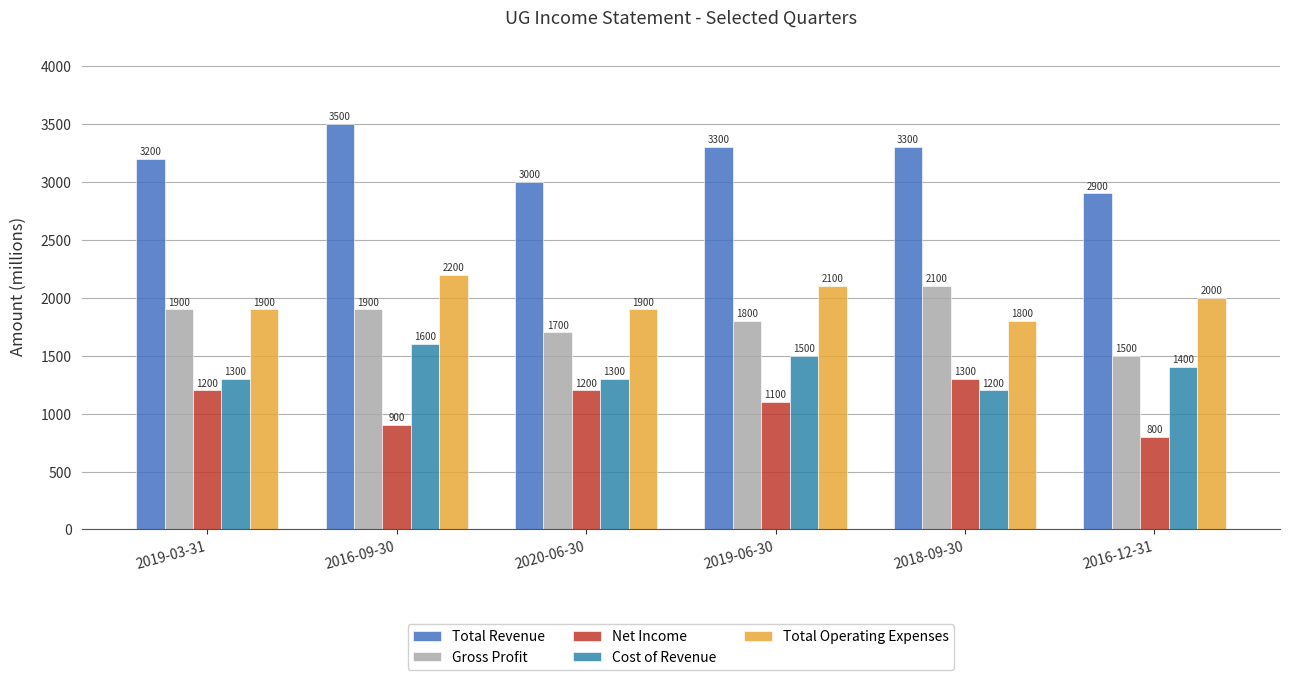

Rank the series by their maximum value, from lowest to highest.

Net Income, Cost of Revenue, Gross Profit, Total Operating Expenses, Total Revenue